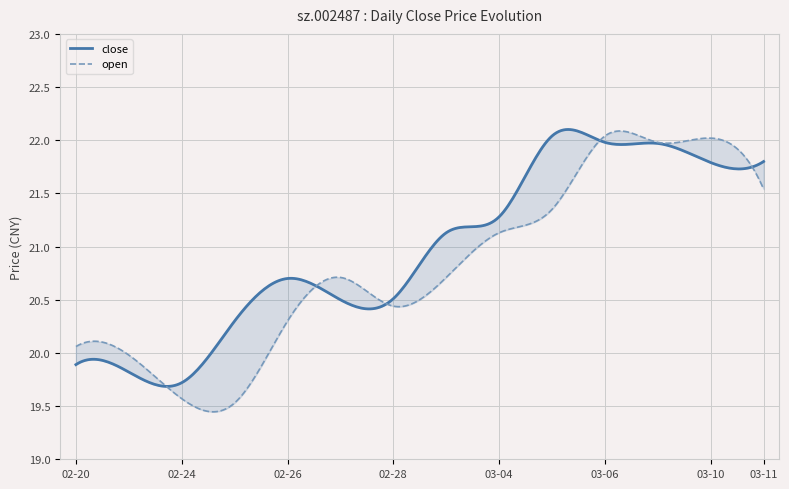

What is the label of the 13th point from the right?

2025-02-21